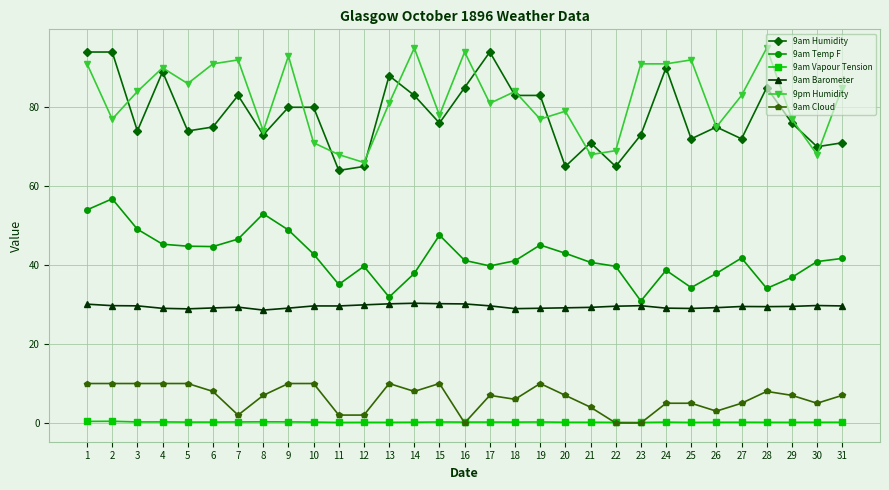

The 9am Cloud series shows 10.0 at 4. True or false?

True